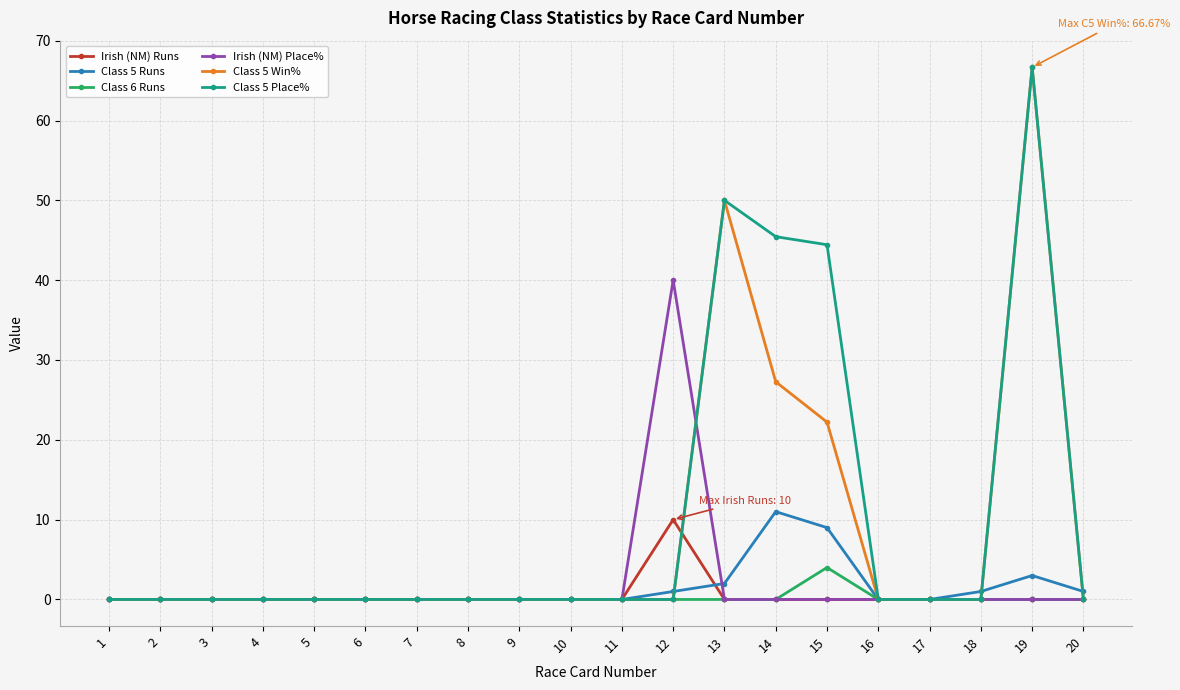

The value of Class 5 Place% at 12 is 23.8. True or false?

False